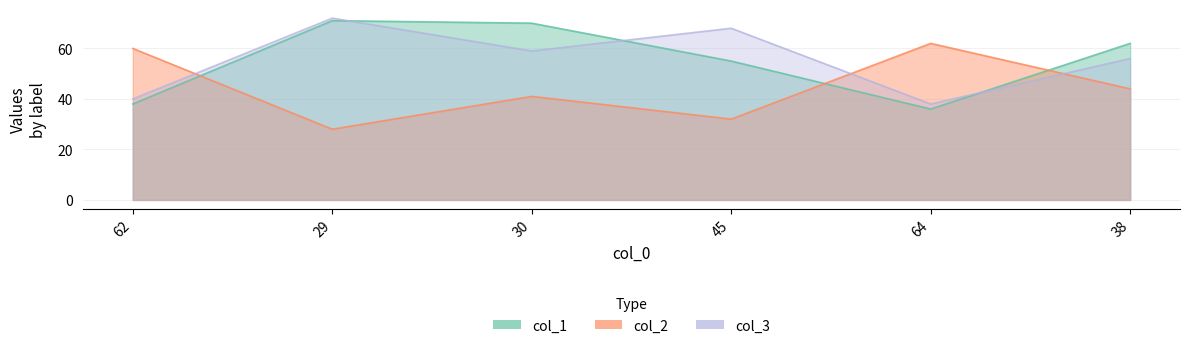

What is the total value across all series at 38?

162